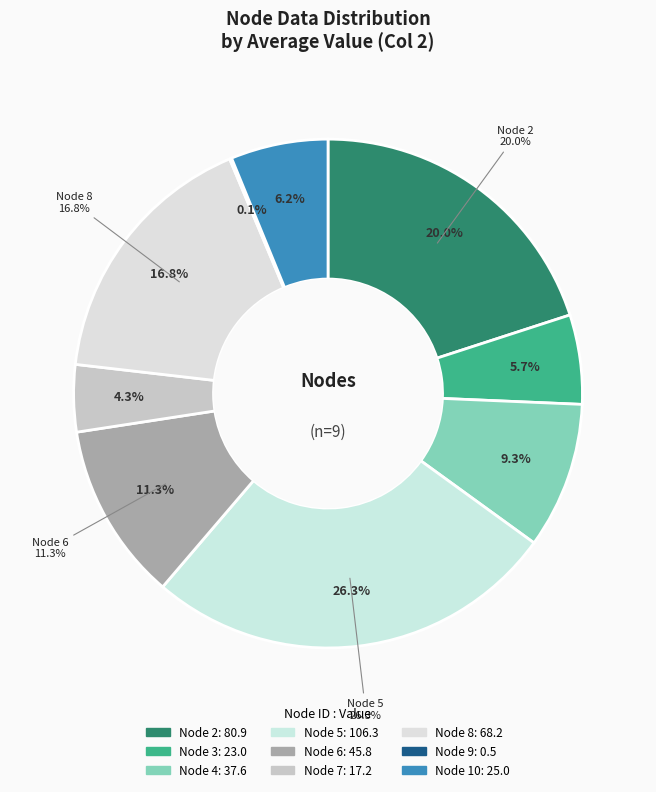

How many slices are in this pie chart?

9